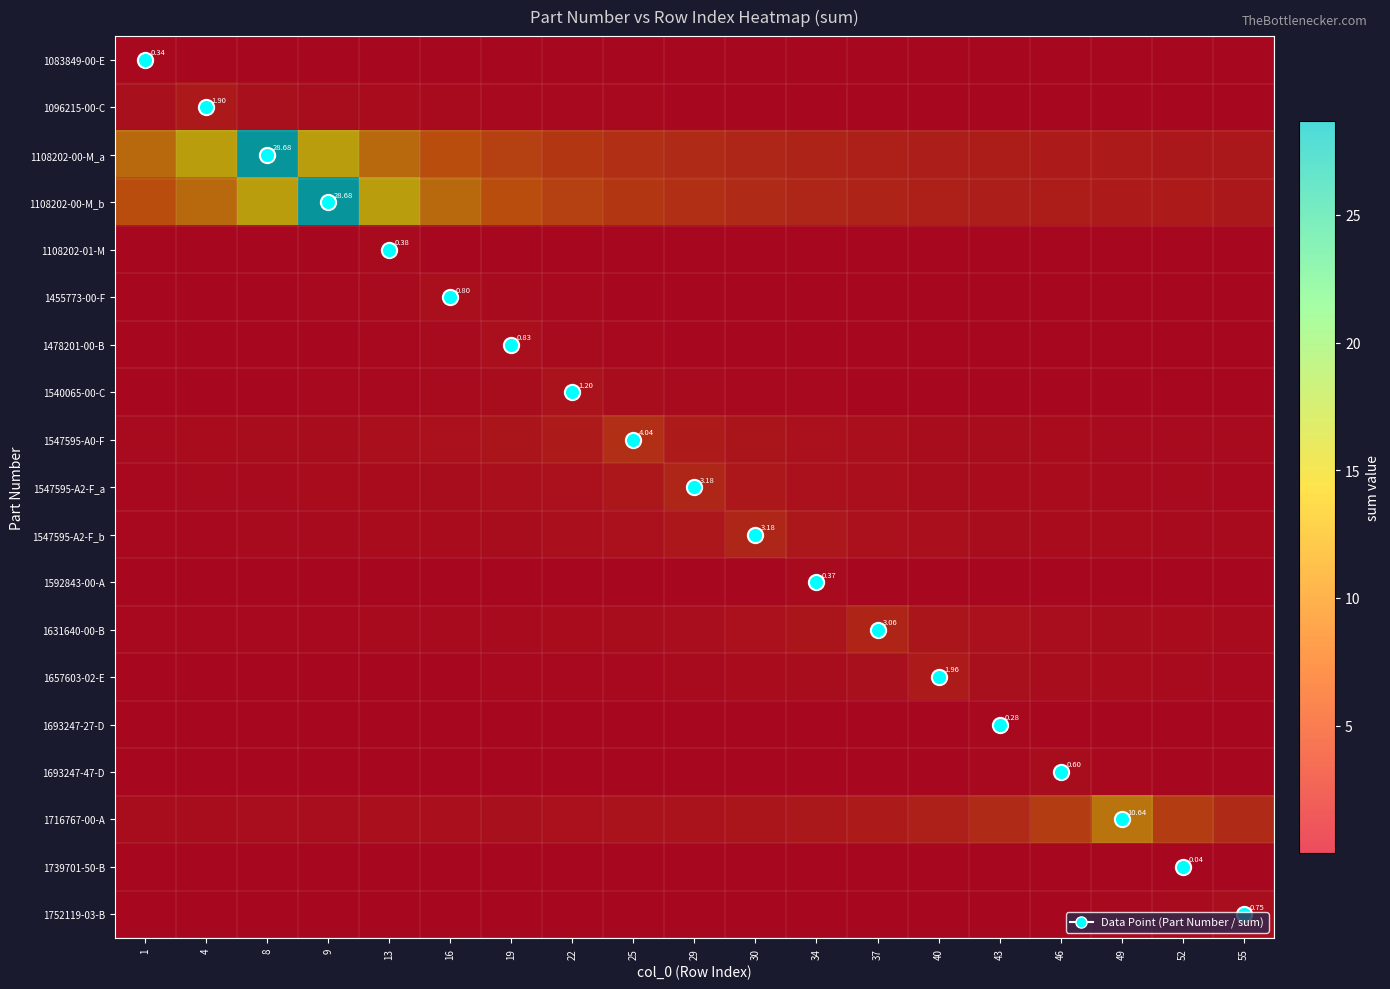

What is the difference between the maximum and minimum values in the 1752119-03-B series?

0.7